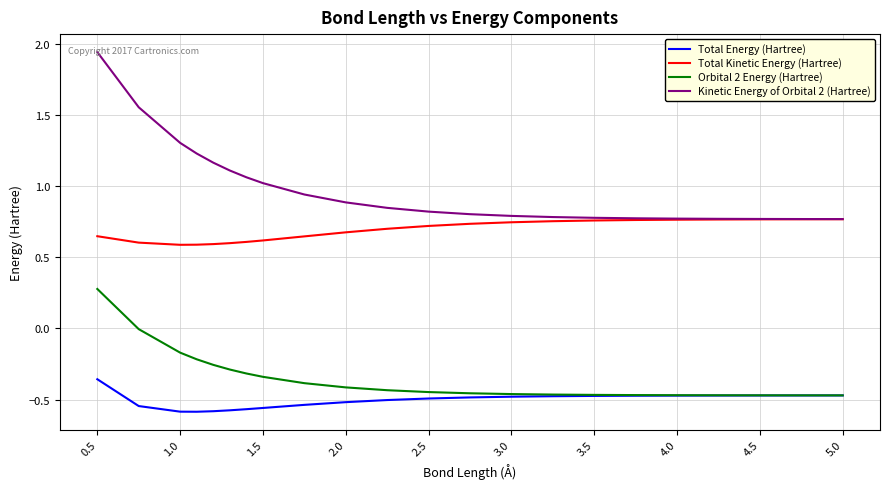

True or false: Total Energy (Hartree) and Total Kinetic Energy (Hartree) cross at least once.

False